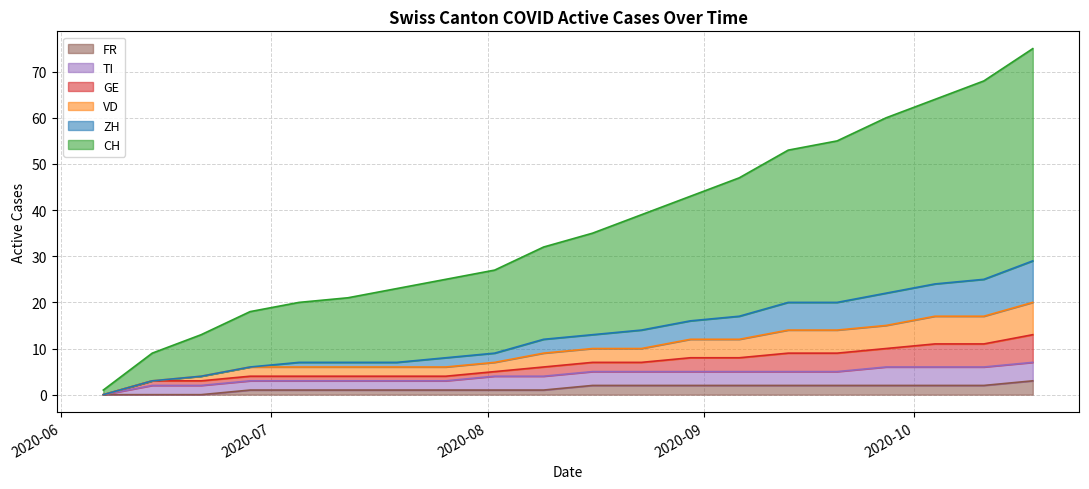

What is the highest value of the FR series?

3